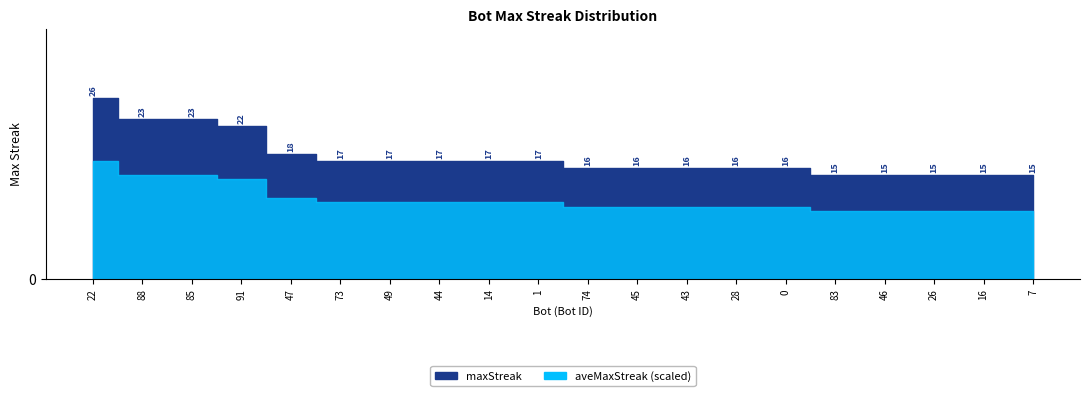

How many values exceed 17?

5